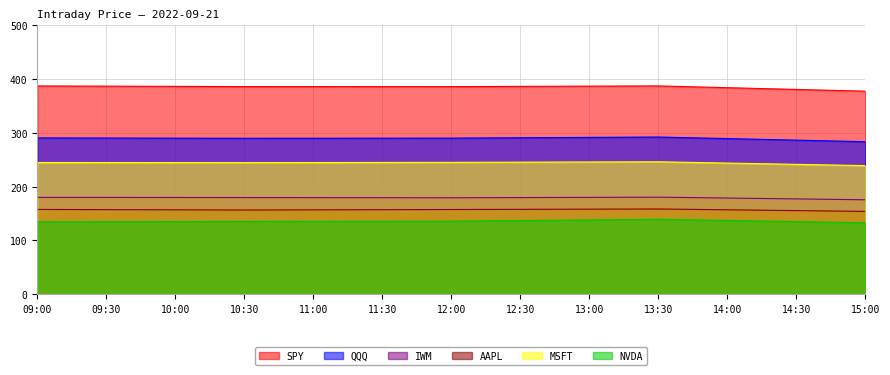

True or false: NVDA and SPY cross at least once.

False